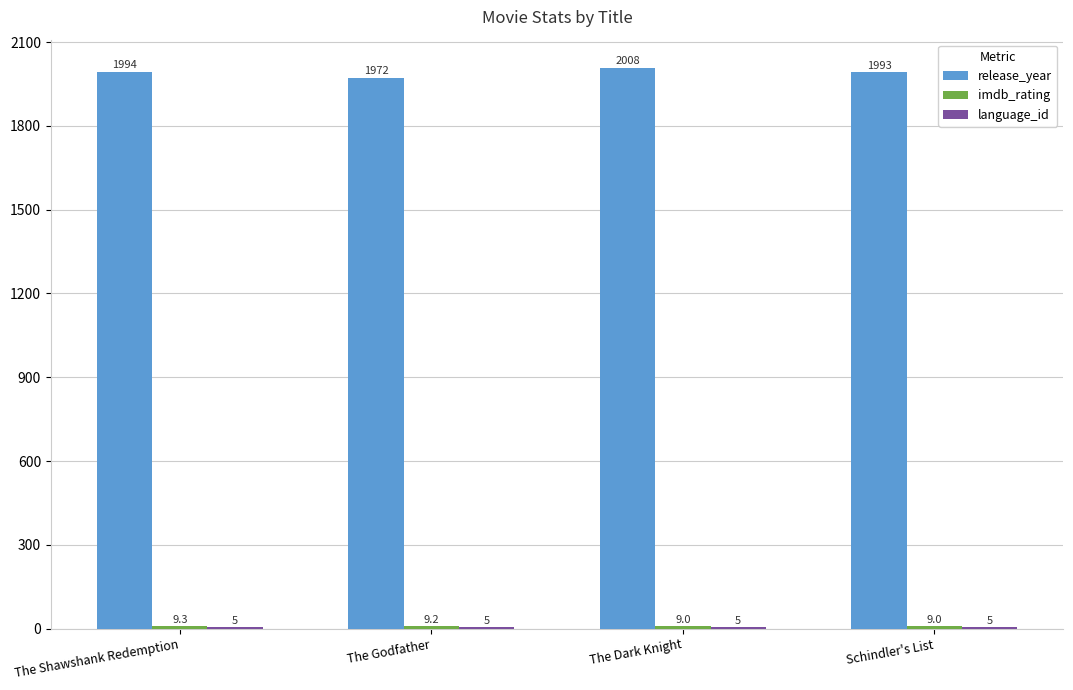

What is the highest value of the release_year series?

2008.0